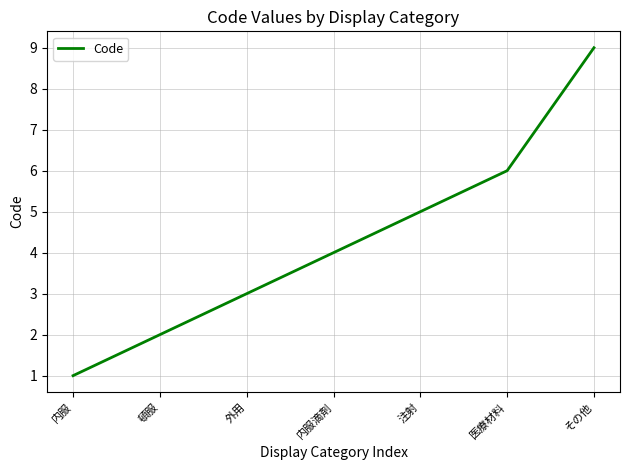

Rank the categories by value from highest to lowest.

その他, 医療材料, 注射, 内服滴剤, 外用, 頓服, 内服